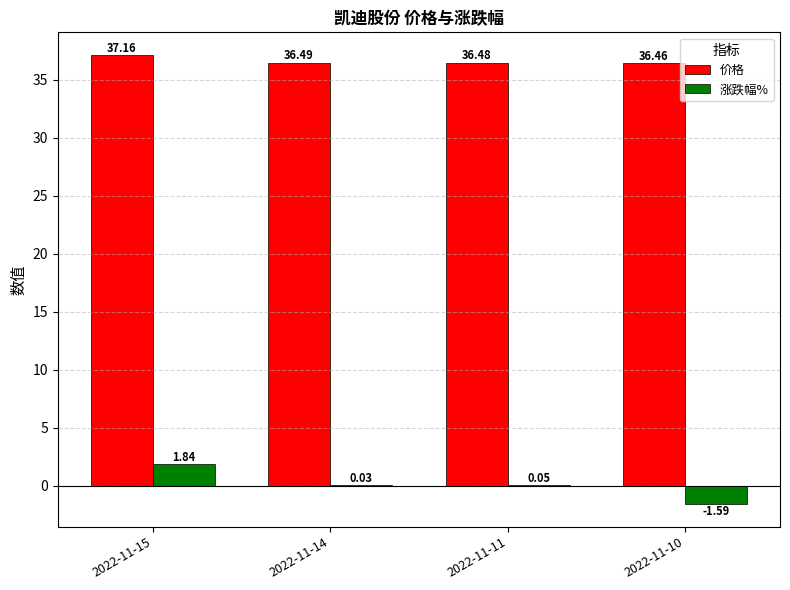

What is the sum of all 价格 values?

146.6